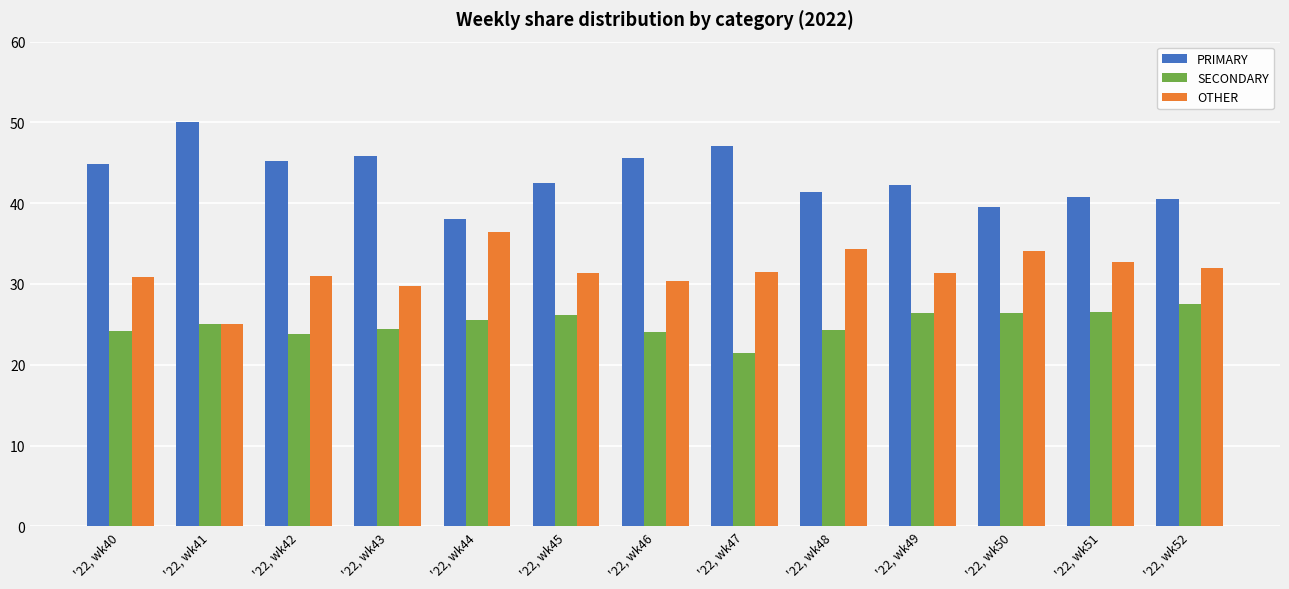

What is the smallest value displayed?

21.4